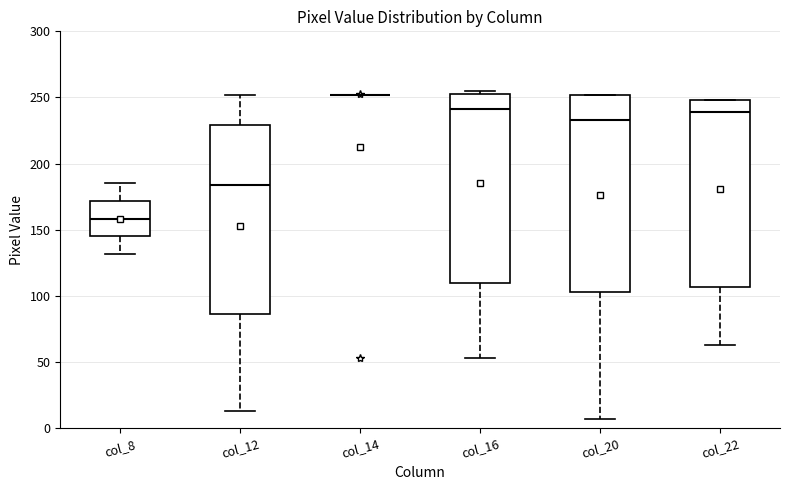

Reading left to right, read every box against the y-axis: the position of its median line, the range the box covers, and the ends of its whiskers. The values are not printed on the chart, so give them approximately, as read against the axis.

col_8: median 160, box 145 to 170, whiskers 130 to 185
col_12: median 185, box 85 to 230, whiskers 15 to 250
col_14: box collapsed to a line at 250, whiskers 250 to 250
col_16: median 240, box 110 to 255, whiskers 55 to 255 (just above the box's upper edge)
col_20: median 235, box 105 to 250, whiskers 5 to 250
col_22: median 240, box 105 to 250, whiskers 65 to 250